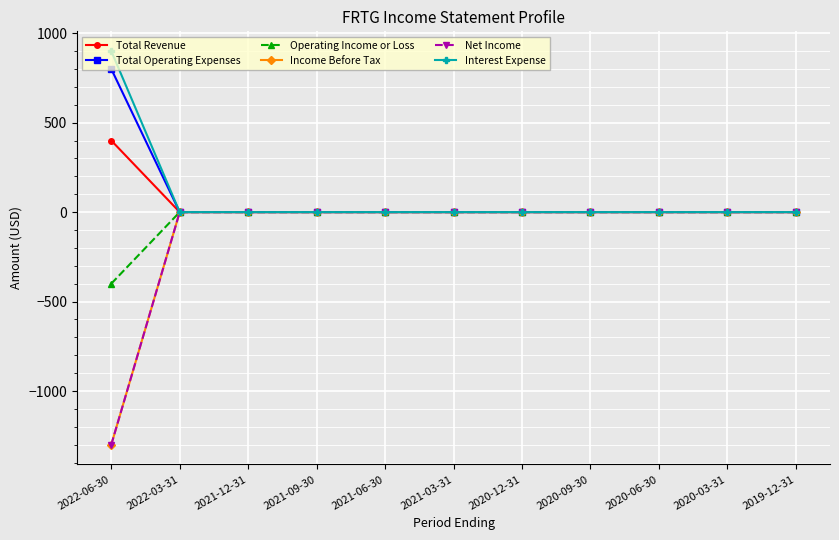

The Income Before Tax series shows 0 at 2022-03-31. True or false?

True